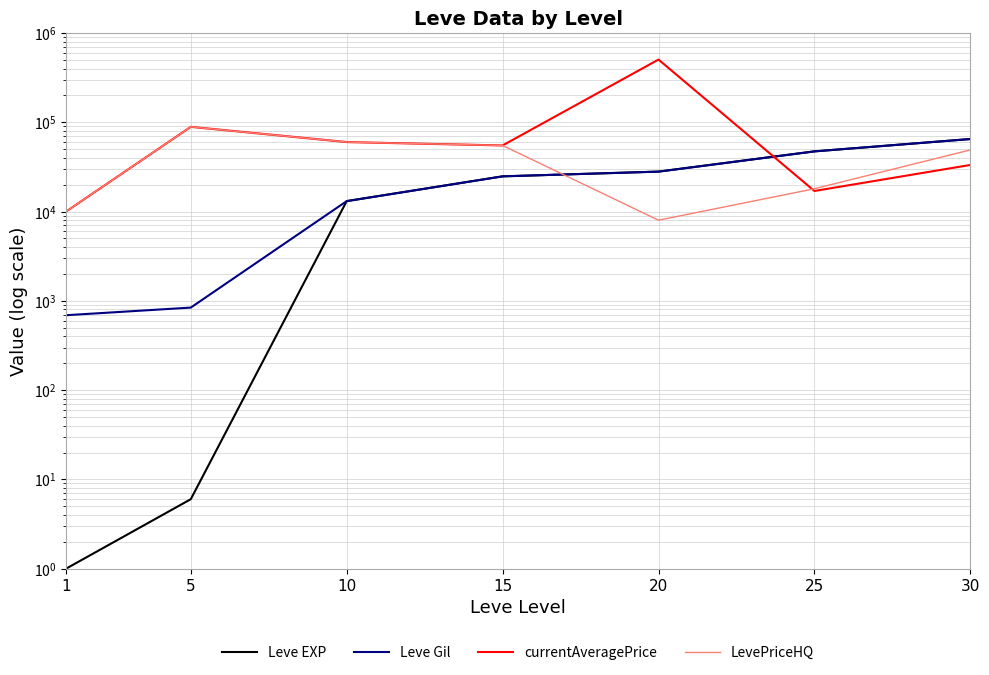

Which series has the largest range (max minus min)?

currentAveragePrice